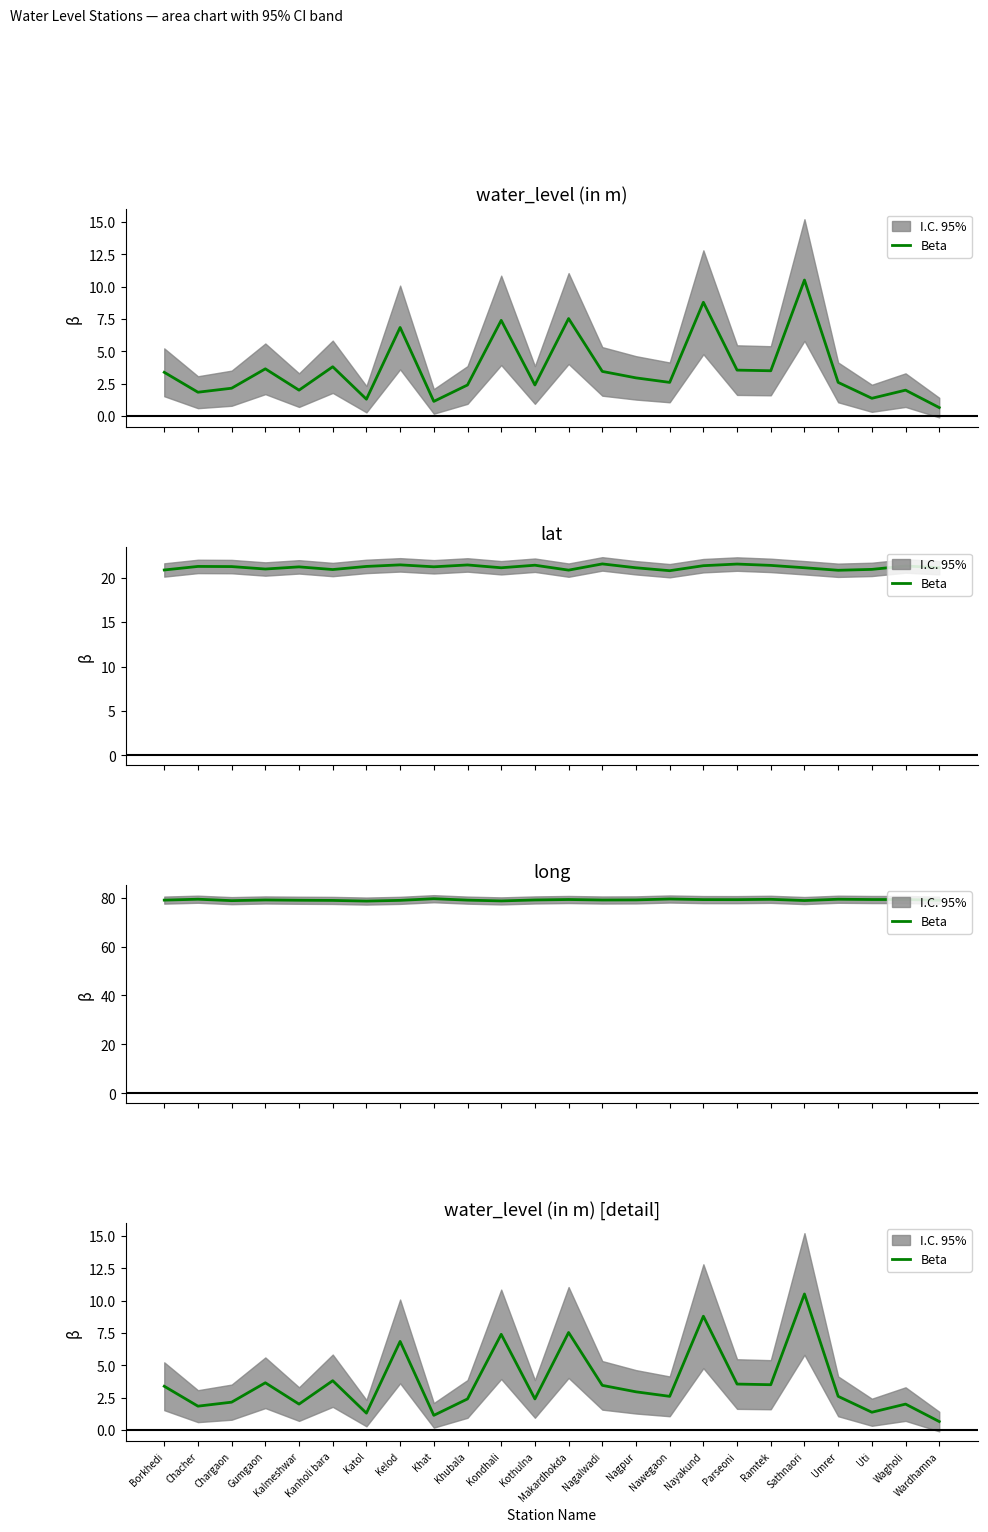

True or false: the data shows 2.4 at Kothulna.

True